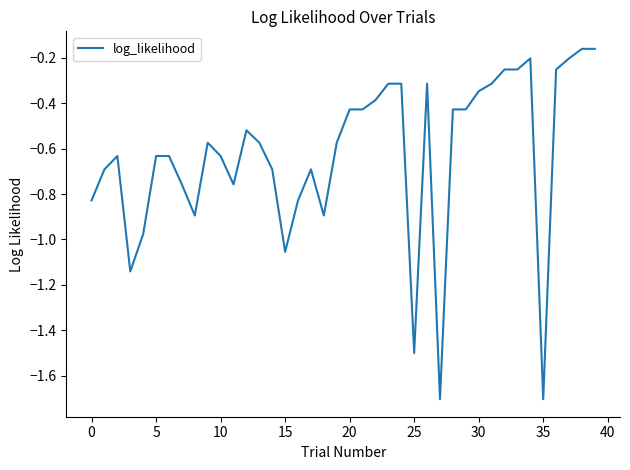

What is the difference between the maximum and minimum values?

1.5